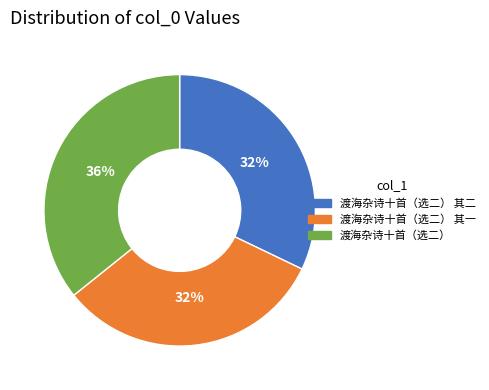

Is there any slice that represents more than half of the pie?

No